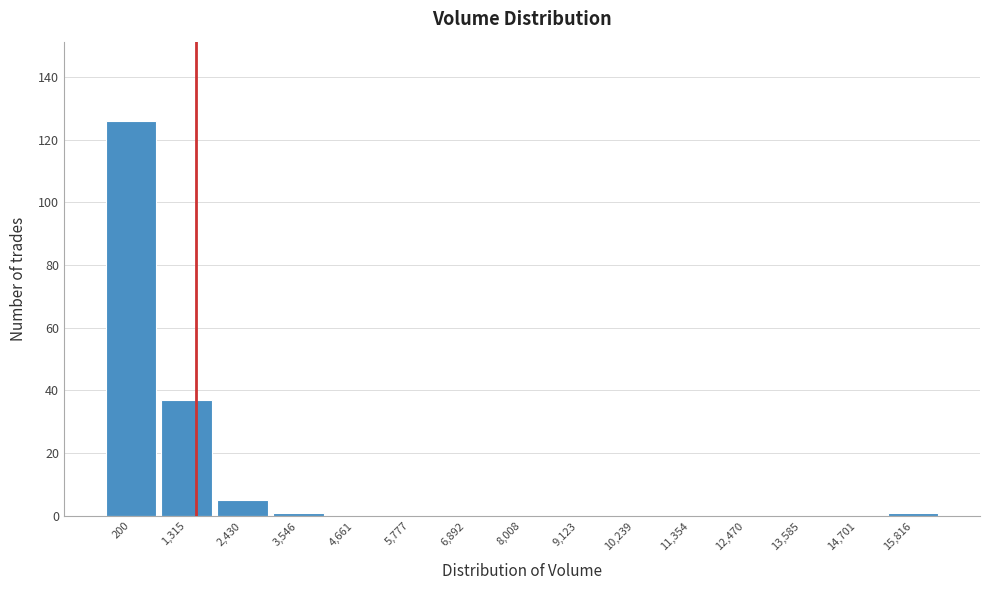

Reading left to right, list all the values displayed in this chart.

200=126	1,315=37	2,430=5	3,546=1	4,661=0	5,777=0	6,892=0	8,008=0	9,123=0	10,239=0	11,354=0	12,470=0	13,585=0	14,701=0	15,816=1